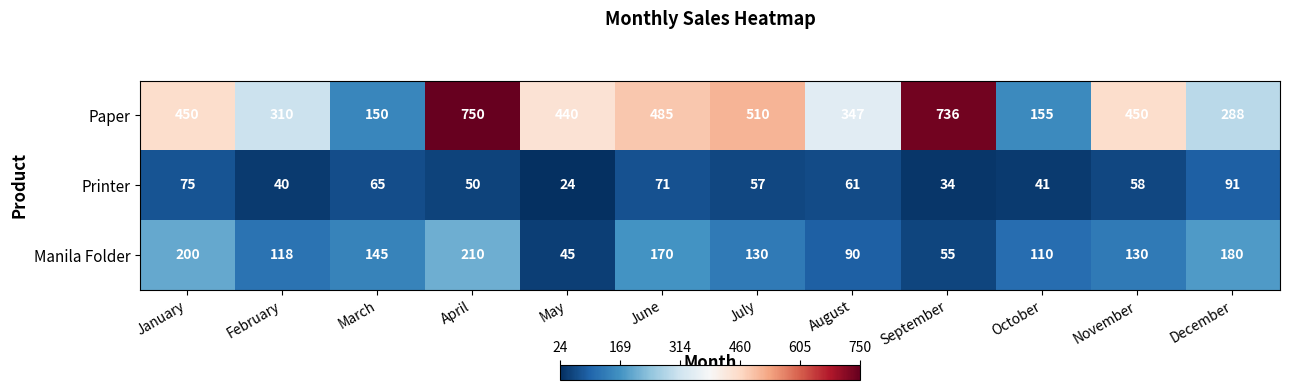

At which label does Printer first exceed 58?

January